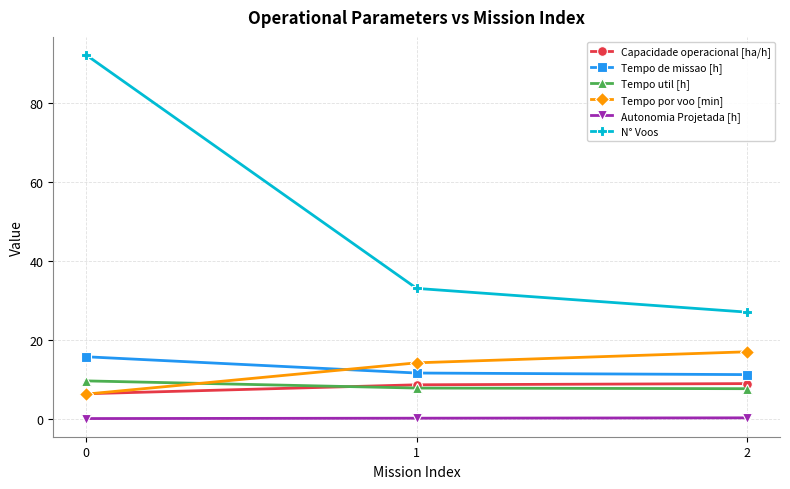

What is the minimum value shown in the chart?

0.1